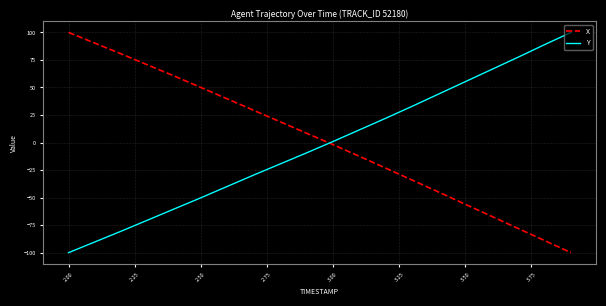

What is the difference between the maximum and minimum values in the X series?

200.0